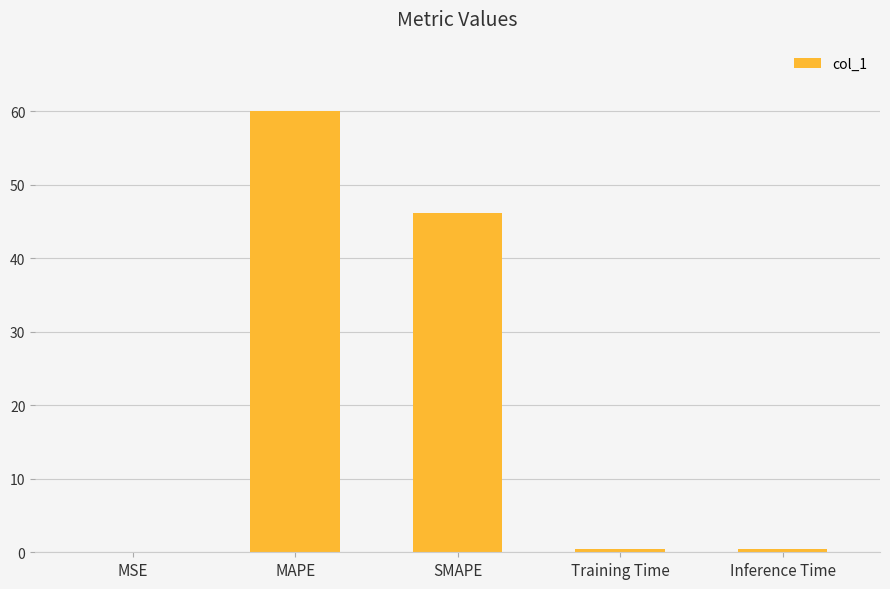

Which label corresponds to the largest value in the chart?

MAPE